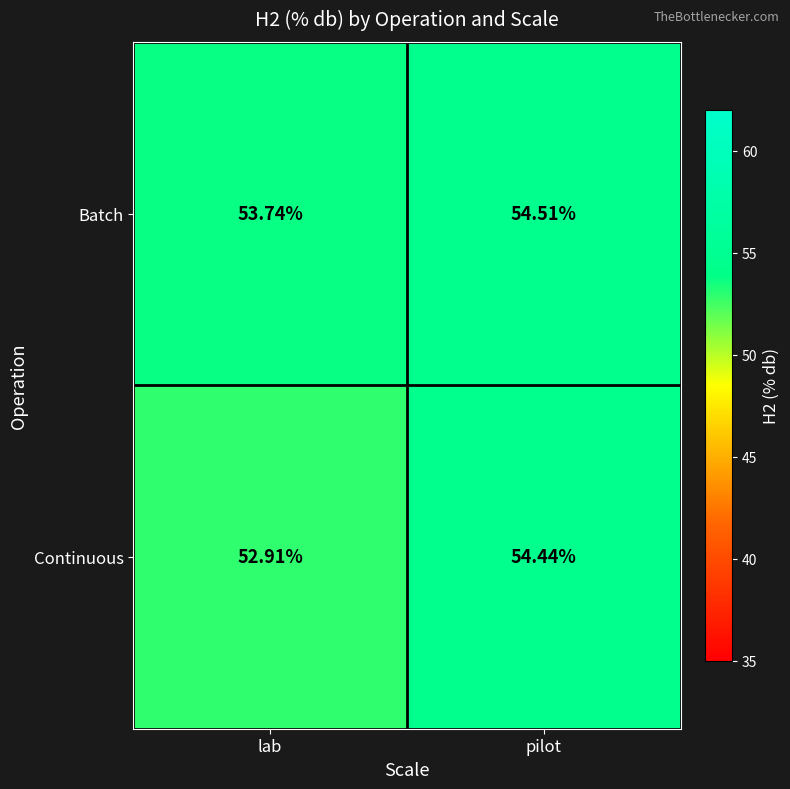

At which label does Continuous reach its peak?

pilot